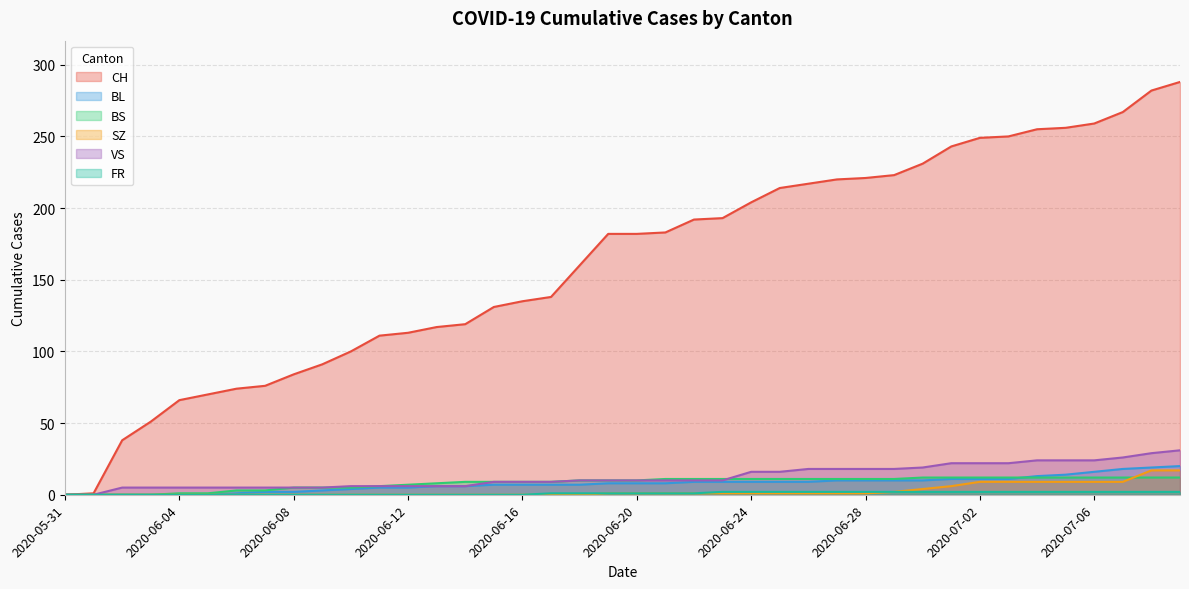

Reading left to right, extract all data points from this chart.

CH: 2020-05-31=0	2020-06-01=1	2020-06-02=38	2020-06-03=51	2020-06-04=66	2020-06-05=70	2020-06-06=74	2020-06-07=76	2020-06-08=84	2020-06-09=91	2020-06-10=100	2020-06-11=111	2020-06-12=113	2020-06-13=117	2020-06-14=119	2020-06-15=131	2020-06-16=135	2020-06-17=138	2020-06-18=160	2020-06-19=182	2020-06-20=182	2020-06-21=183	2020-06-22=192	2020-06-23=193	2020-06-24=204	2020-06-25=214	2020-06-26=217	2020-06-27=220	2020-06-28=221	2020-06-29=223	2020-06-30=231	2020-07-01=243	2020-07-02=249	2020-07-03=250	2020-07-04=255	2020-07-05=256	2020-07-06=259	2020-07-07=267	2020-07-08=282	2020-07-09=288
BL: 2020-05-31=0	2020-06-01=0	2020-06-02=0	2020-06-03=0	2020-06-04=0	2020-06-05=0	2020-06-06=1	2020-06-07=2	2020-06-08=2	2020-06-09=3	2020-06-10=4	2020-06-11=5	2020-06-12=5	2020-06-13=6	2020-06-14=6	2020-06-15=7	2020-06-16=7	2020-06-17=7	2020-06-18=7	2020-06-19=8	2020-06-20=8	2020-06-21=8	2020-06-22=9	2020-06-23=9	2020-06-24=9	2020-06-25=9	2020-06-26=9	2020-06-27=10	2020-06-28=10	2020-06-29=10	2020-06-30=10	2020-07-01=11	2020-07-02=11	2020-07-03=11	2020-07-04=13	2020-07-05=14	2020-07-06=16	2020-07-07=18	2020-07-08=19	2020-07-09=20
BS: 2020-05-31=0	2020-06-01=0	2020-06-02=0	2020-06-03=0	2020-06-04=1	2020-06-05=1	2020-06-06=3	2020-06-07=3	2020-06-08=5	2020-06-09=5	2020-06-10=5	2020-06-11=6	2020-06-12=7	2020-06-13=8	2020-06-14=9	2020-06-15=9	2020-06-16=9	2020-06-17=9	2020-06-18=10	2020-06-19=10	2020-06-20=10	2020-06-21=11	2020-06-22=11	2020-06-23=11	2020-06-24=11	2020-06-25=11	2020-06-26=11	2020-06-27=11	2020-06-28=11	2020-06-29=11	2020-06-30=12	2020-07-01=12	2020-07-02=12	2020-07-03=12	2020-07-04=12	2020-07-05=12	2020-07-06=12	2020-07-07=12	2020-07-08=12	2020-07-09=12
SZ: 2020-05-31=0	2020-06-01=0	2020-06-02=0	2020-06-03=0	2020-06-04=0	2020-06-05=0	2020-06-06=0	2020-06-07=0	2020-06-08=0	2020-06-09=0	2020-06-10=0	2020-06-11=0	2020-06-12=0	2020-06-13=0	2020-06-14=0	2020-06-15=0	2020-06-16=0	2020-06-17=0	2020-06-18=0	2020-06-19=1	2020-06-20=1	2020-06-21=1	2020-06-22=1	2020-06-23=1	2020-06-24=1	2020-06-25=1	2020-06-26=1	2020-06-27=1	2020-06-28=1	2020-06-29=2	2020-06-30=4	2020-07-01=6	2020-07-02=9	2020-07-03=9	2020-07-04=9	2020-07-05=9	2020-07-06=9	2020-07-07=9	2020-07-08=17	2020-07-09=17
VS: 2020-05-31=0	2020-06-01=0	2020-06-02=5	2020-06-03=5	2020-06-04=5	2020-06-05=5	2020-06-06=5	2020-06-07=5	2020-06-08=5	2020-06-09=5	2020-06-10=6	2020-06-11=6	2020-06-12=6	2020-06-13=6	2020-06-14=6	2020-06-15=9	2020-06-16=9	2020-06-17=9	2020-06-18=10	2020-06-19=10	2020-06-20=10	2020-06-21=10	2020-06-22=10	2020-06-23=10	2020-06-24=16	2020-06-25=16	2020-06-26=18	2020-06-27=18	2020-06-28=18	2020-06-29=18	2020-06-30=19	2020-07-01=22	2020-07-02=22	2020-07-03=22	2020-07-04=24	2020-07-05=24	2020-07-06=24	2020-07-07=26	2020-07-08=29	2020-07-09=31
FR: 2020-05-31=0	2020-06-01=0	2020-06-02=0	2020-06-03=0	2020-06-04=0	2020-06-05=0	2020-06-06=0	2020-06-07=0	2020-06-08=0	2020-06-09=0	2020-06-10=0	2020-06-11=0	2020-06-12=0	2020-06-13=0	2020-06-14=0	2020-06-15=0	2020-06-16=0	2020-06-17=1	2020-06-18=1	2020-06-19=1	2020-06-20=1	2020-06-21=1	2020-06-22=1	2020-06-23=2	2020-06-24=2	2020-06-25=2	2020-06-26=2	2020-06-27=2	2020-06-28=2	2020-06-29=2	2020-06-30=2	2020-07-01=2	2020-07-02=2	2020-07-03=2	2020-07-04=2	2020-07-05=2	2020-07-06=2	2020-07-07=2	2020-07-08=2	2020-07-09=2